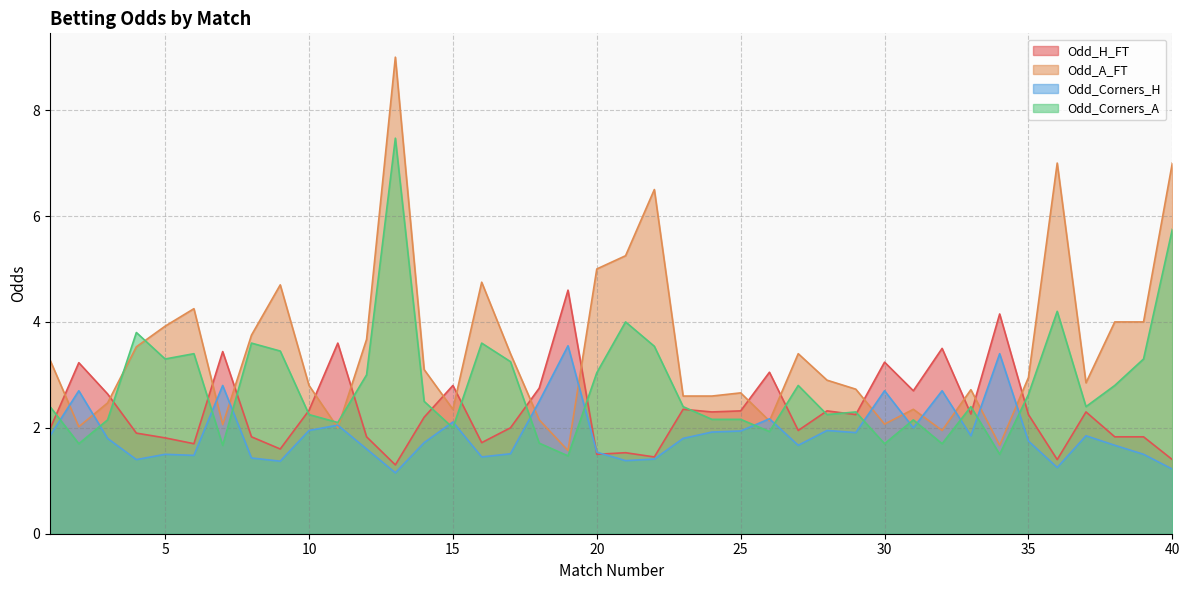

Between 40 and 19, which is larger?

19